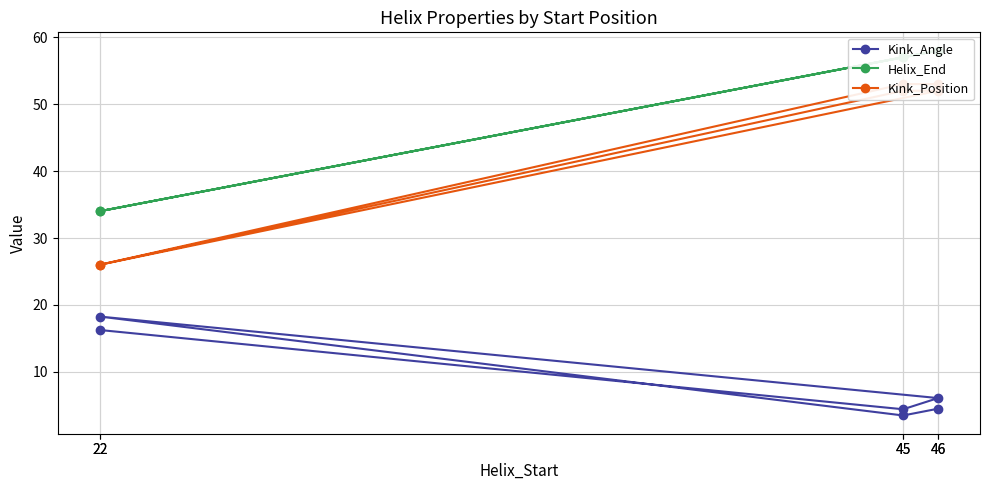

Between 46 and 22, which is larger?

22